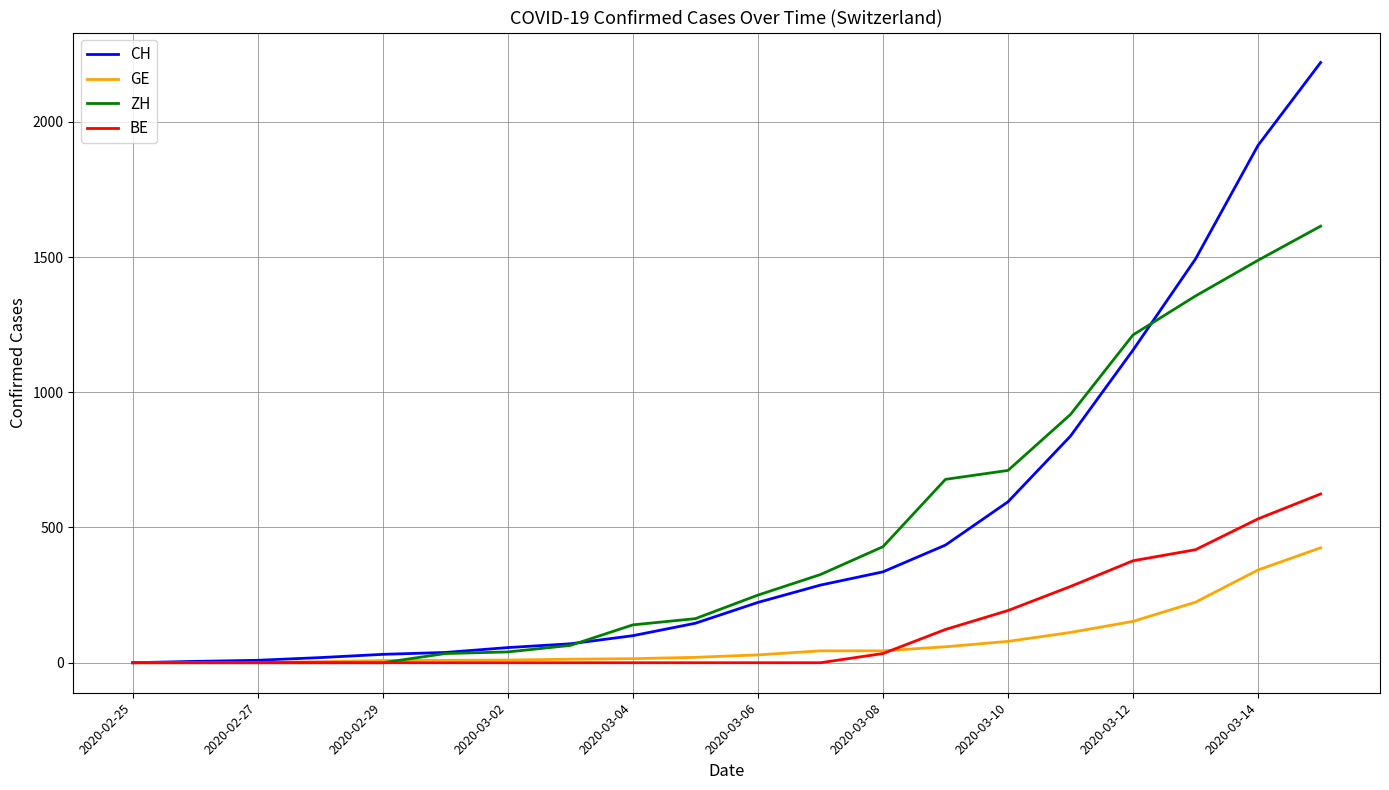

Rank the series by their maximum value, from highest to lowest.

CH, ZH, BE, GE